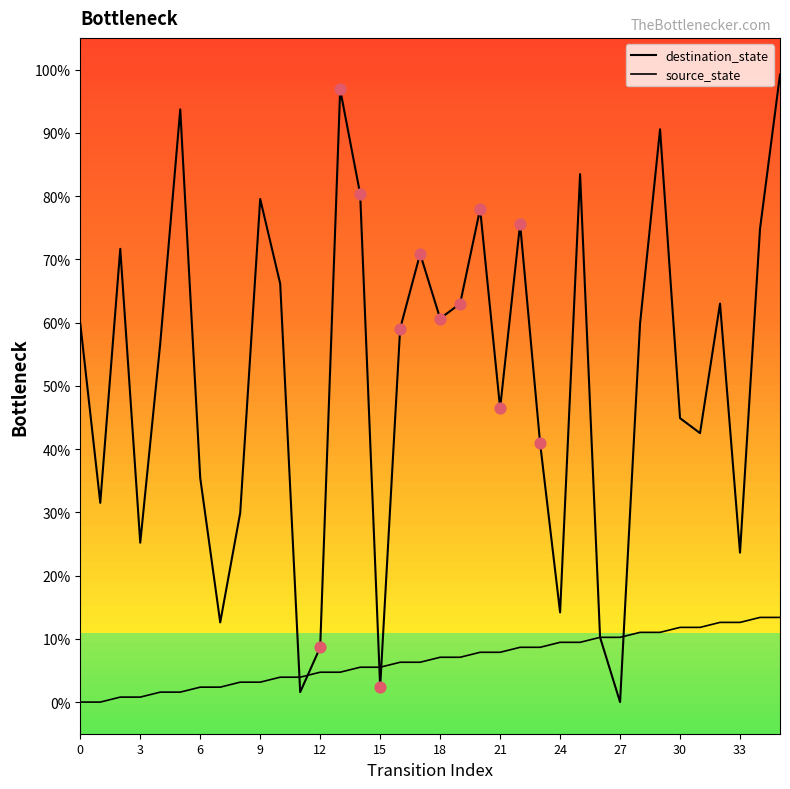

At how many categories does at least one series exceed 89?

4